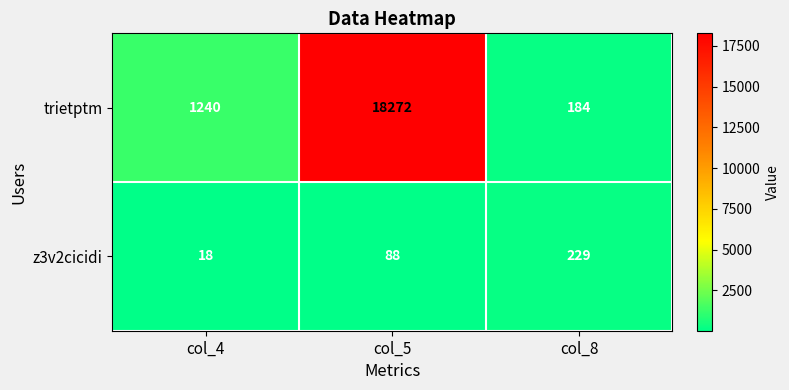

Which series has the widest spread of values?

trietptm